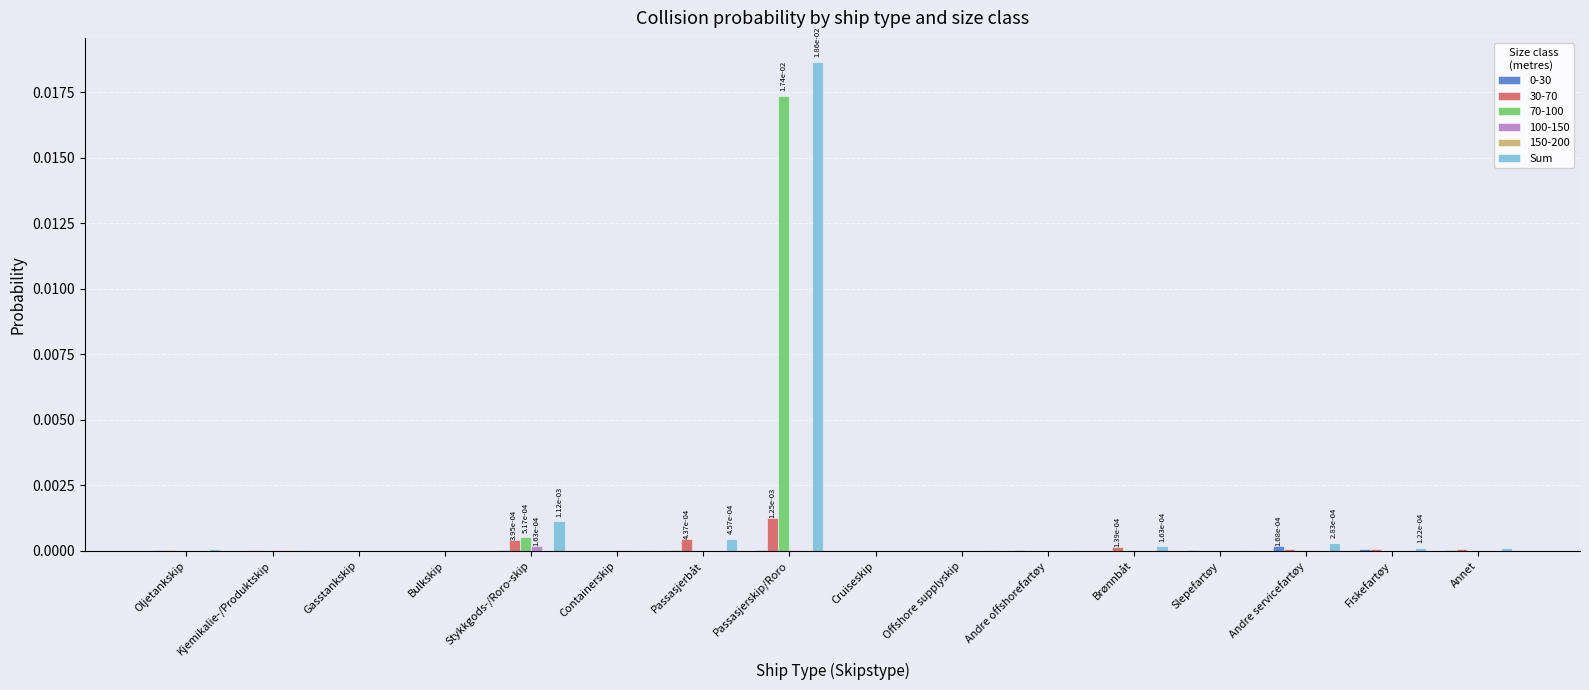

The Sum series shows 0.0 at Fiskefartøy. True or false?

True